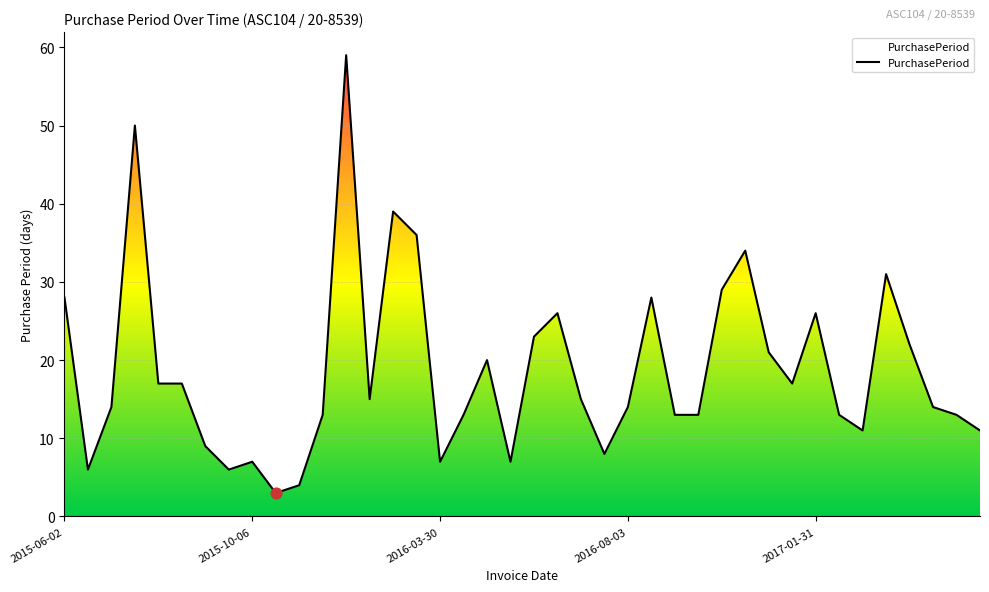

What is the change in value from 5 to 26?

-4